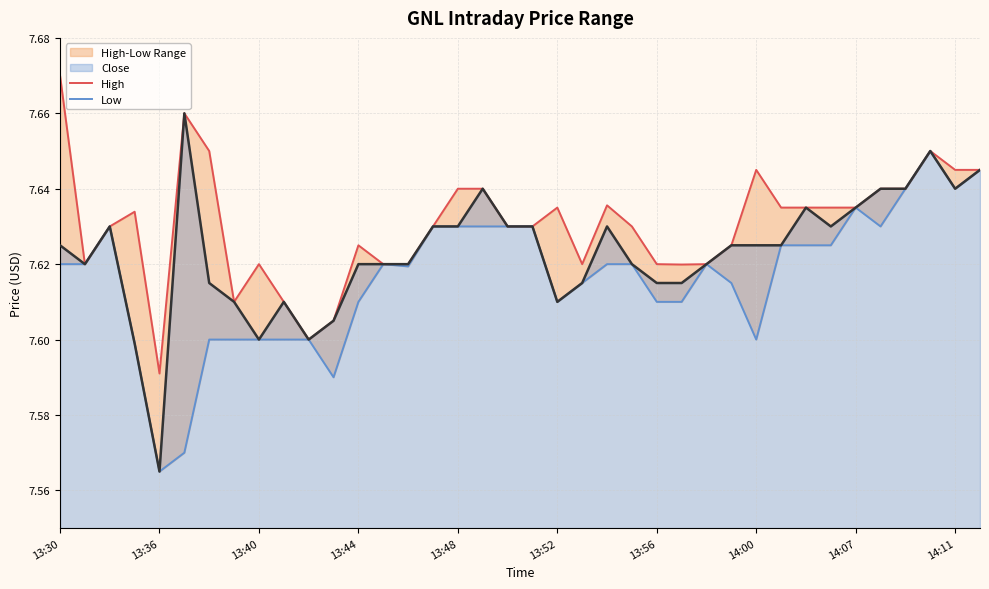

List the series in order of their overall mean, lowest first.

Low, Close, High